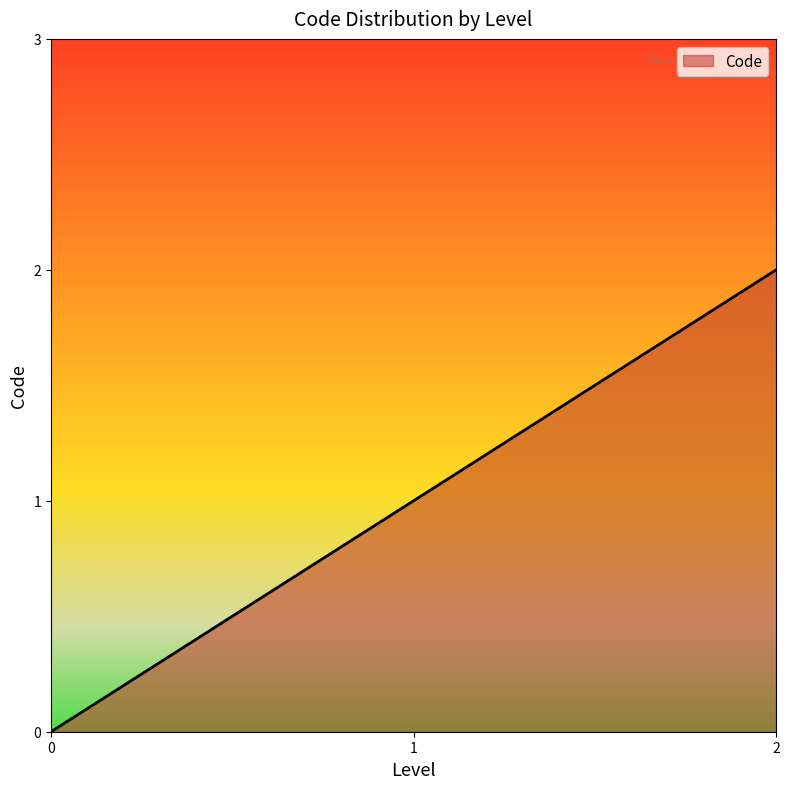

Rank the categories by value from lowest to highest.

0, 1, 2